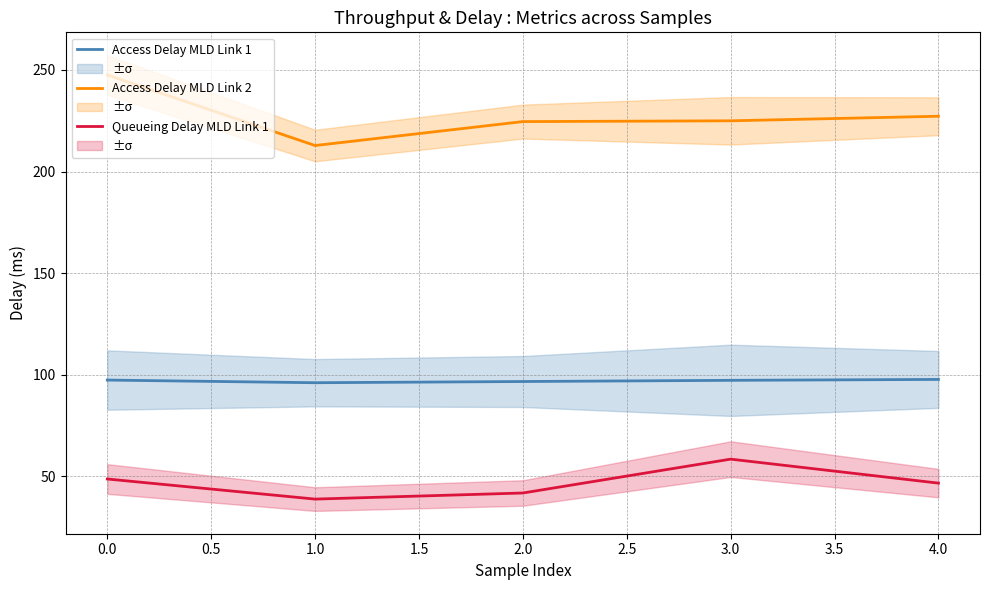

What is the difference between the maximum and minimum values in the Queueing Delay MLD Link 1 series?

19.7